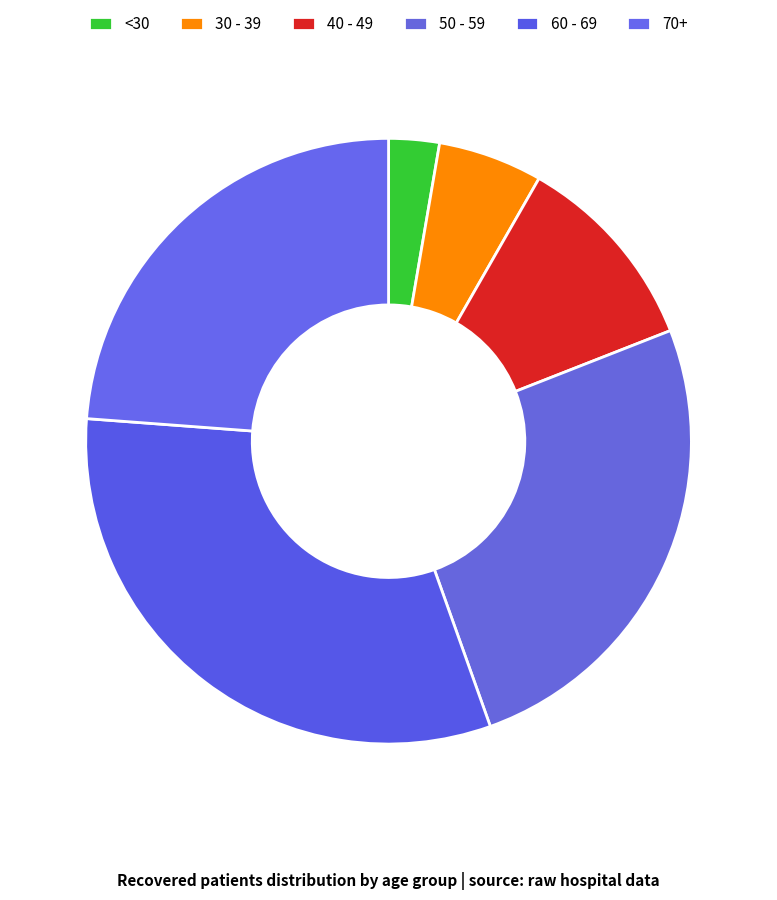

How many segments does this pie chart have?

6